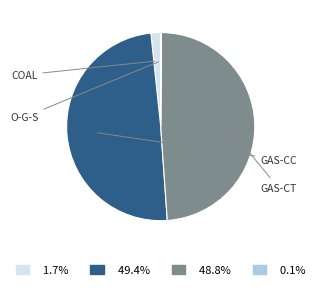

Does any single category account for the majority?

No